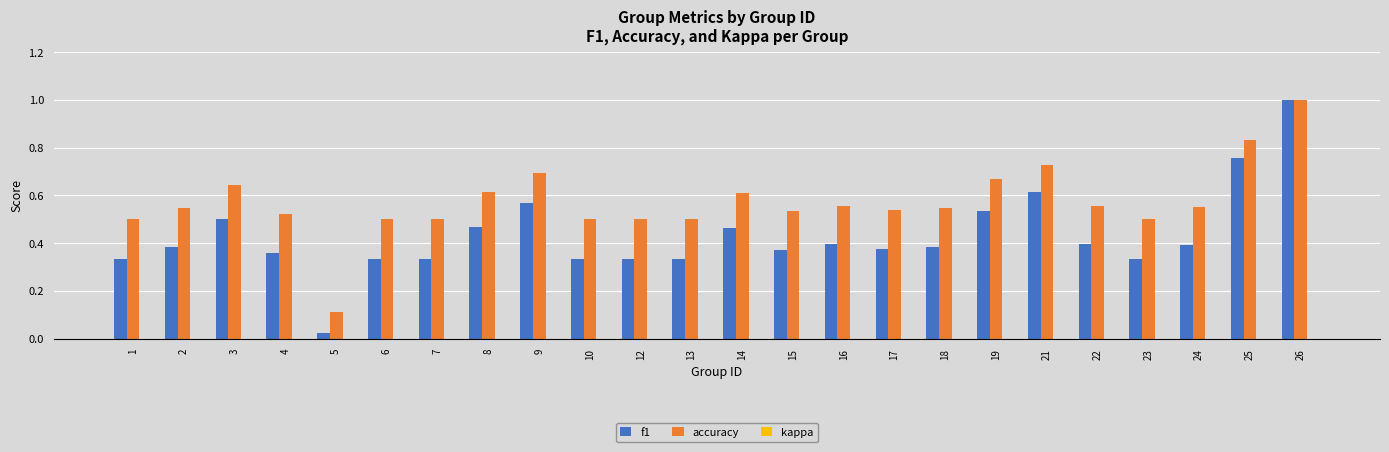

Which series has the largest total across all categories?

accuracy